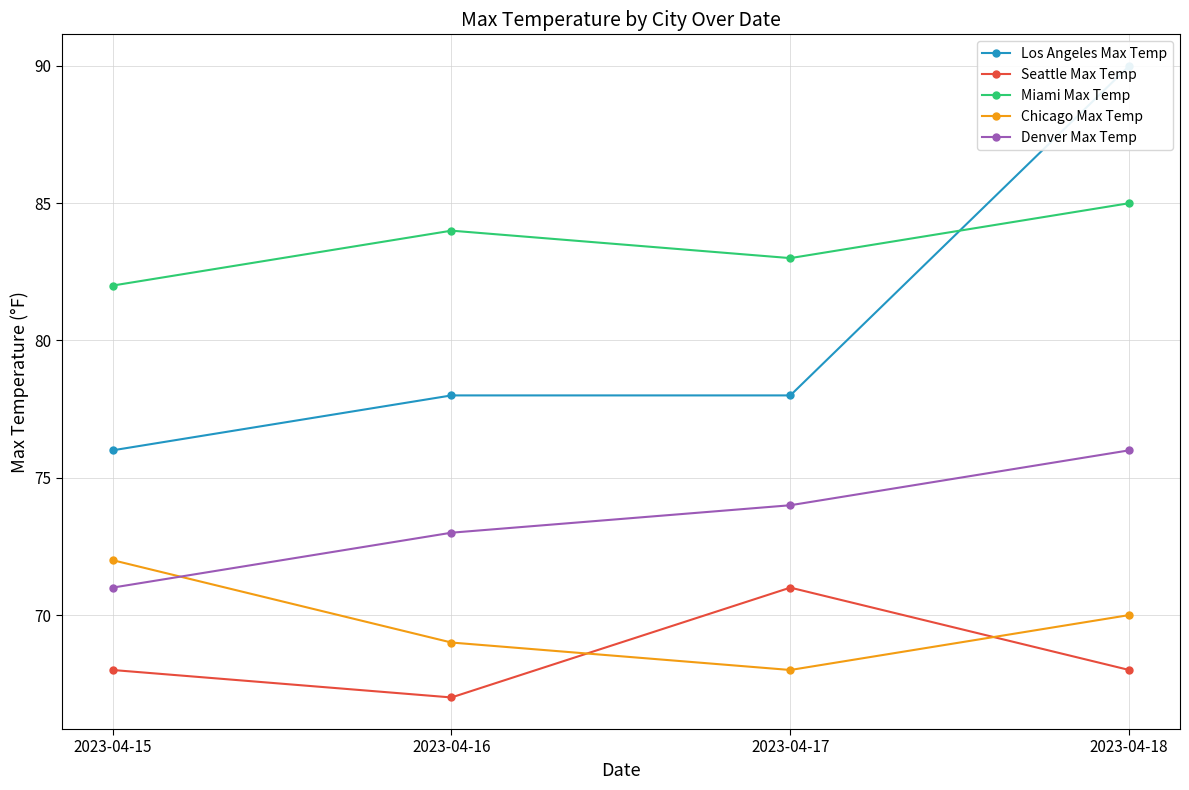

List the series in order of their peak value, lowest first.

Seattle Max Temp, Chicago Max Temp, Denver Max Temp, Miami Max Temp, Los Angeles Max Temp